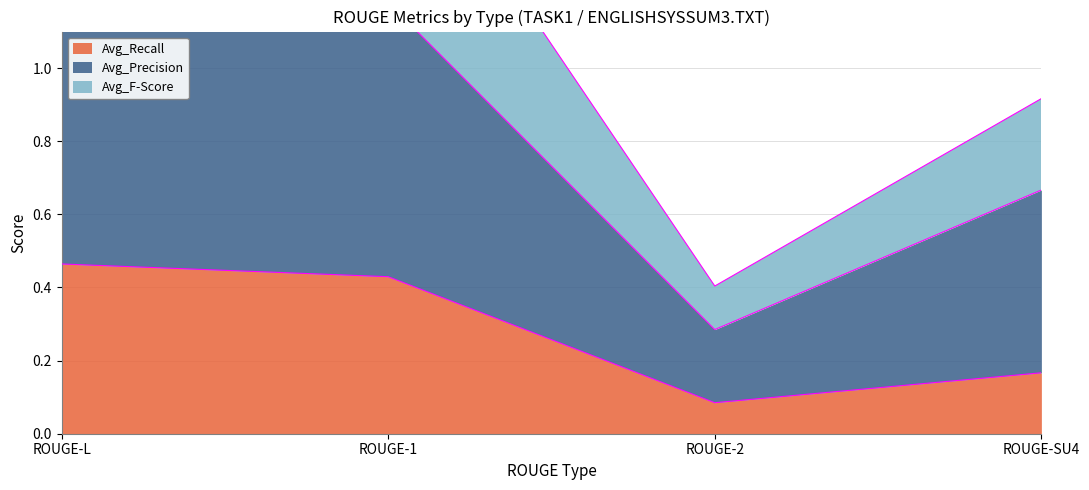

True or false: Avg_Recall and Avg_Precision intersect in this chart.

False